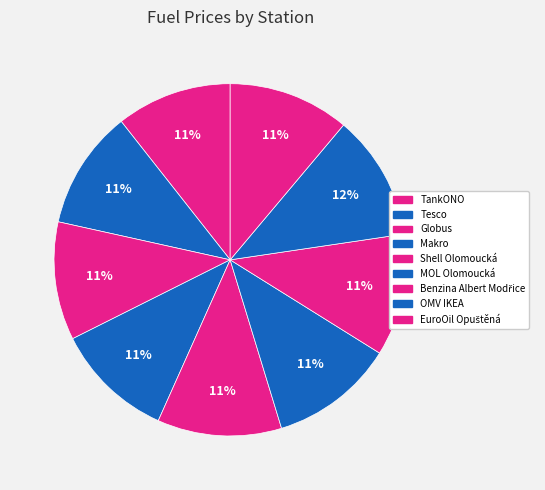

Combined, what portion of the pie is EuroOil Opuštěná and Globus?

22.0%